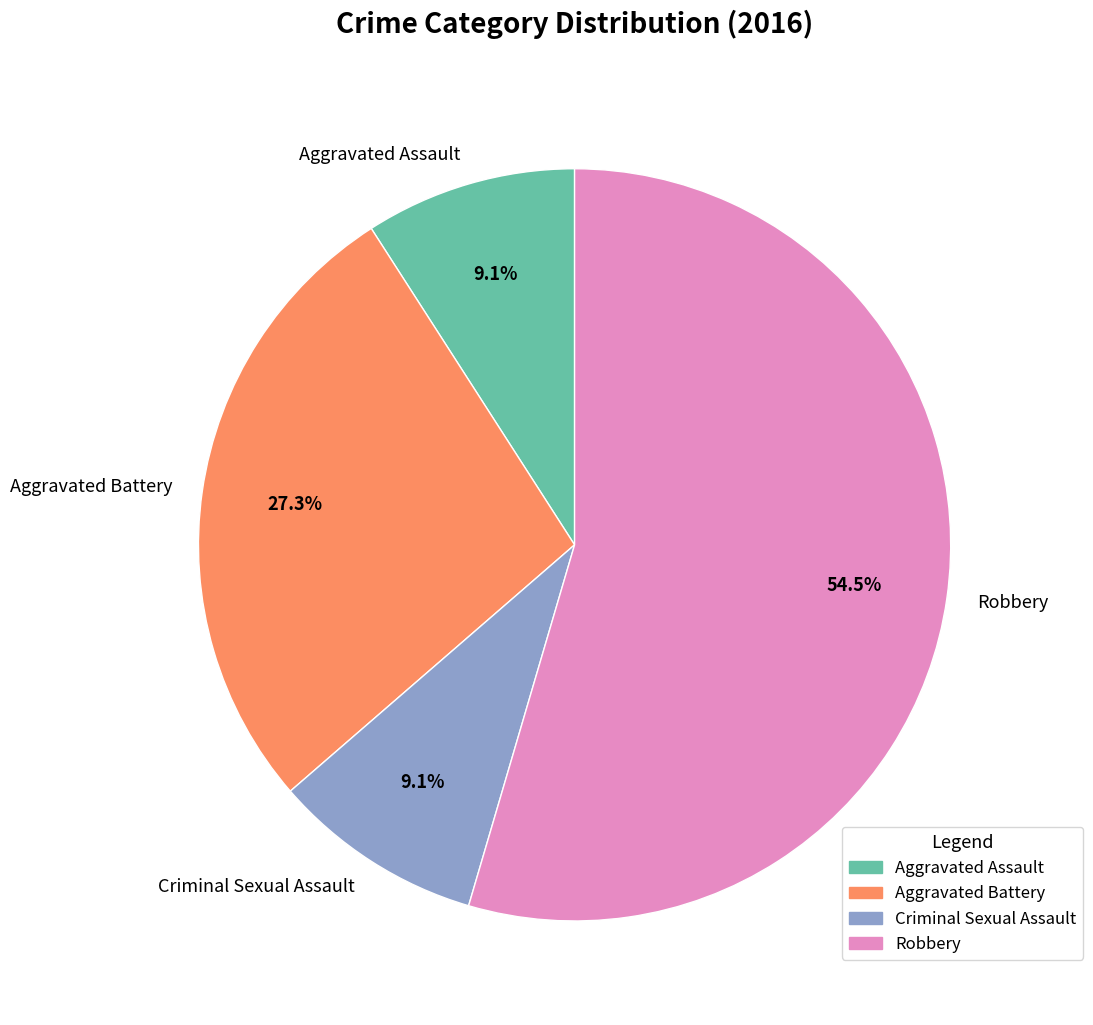

What percentage do Robbery and Aggravated Assault together represent?

63.6%